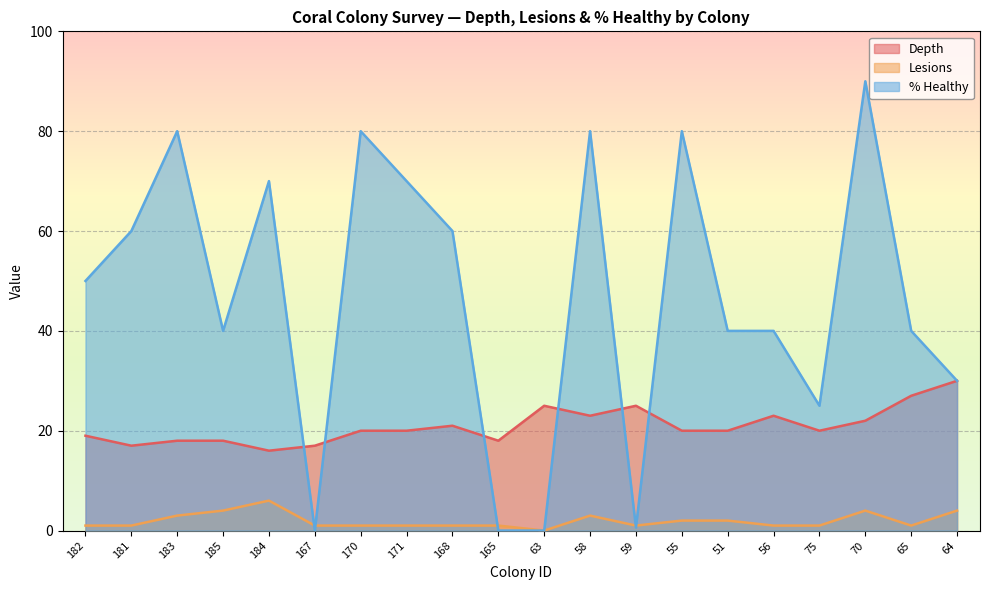

Which has a higher value, 51 or 55?

51